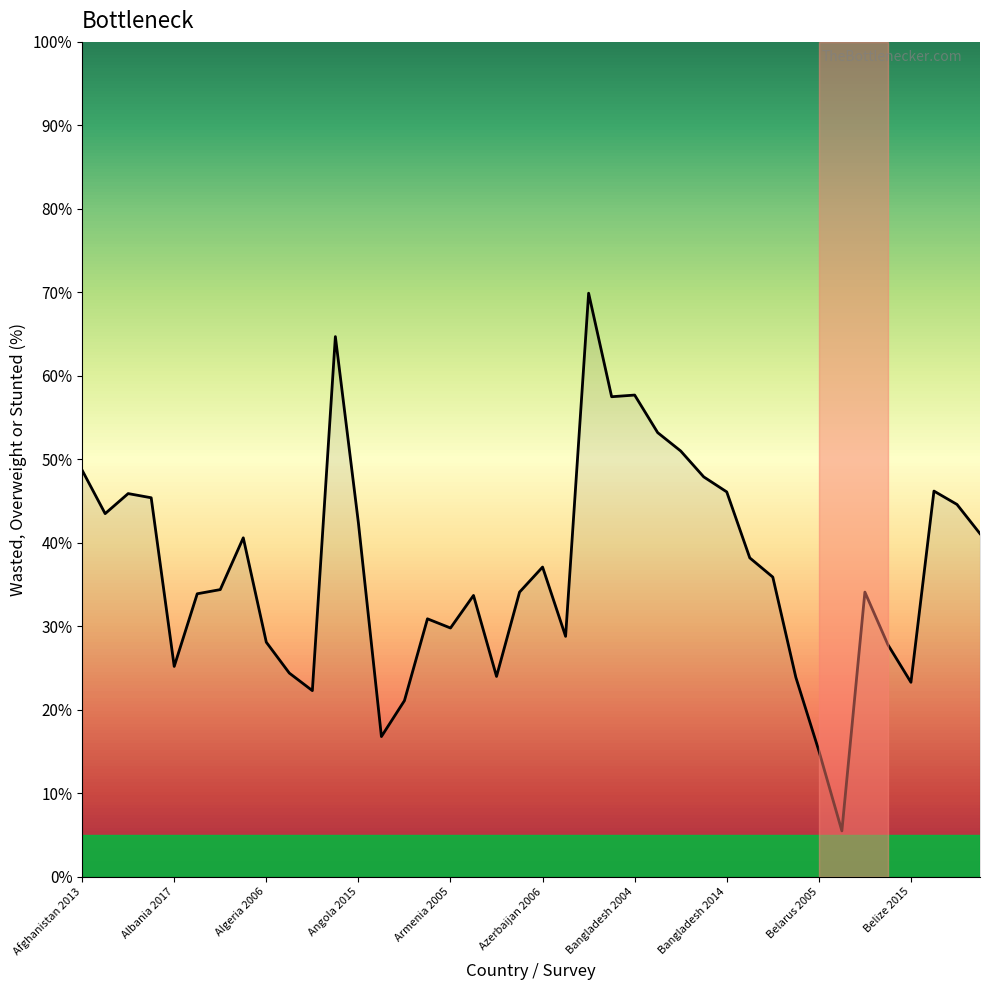

What is the difference between the maximum and minimum values?

64.4